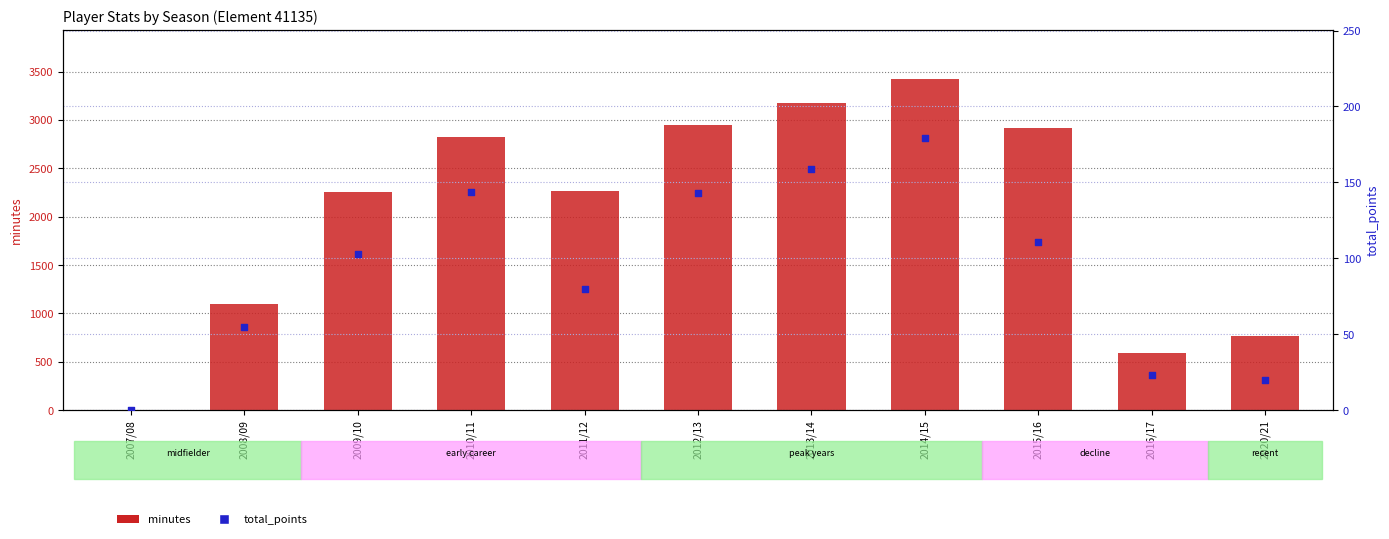

Is the value of minutes at 2016/17 greater than the value of total_points at 2009/10?

Yes